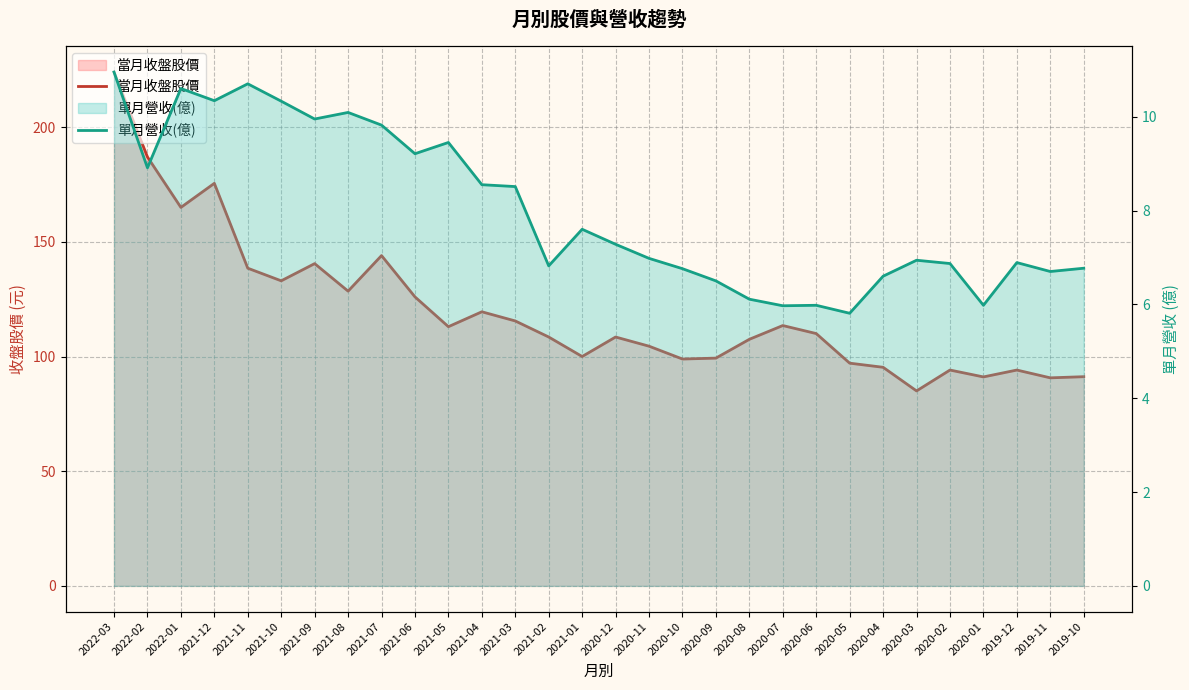

True or false: 當月收盤股價 and 單月營收(億) intersect in this chart.

False